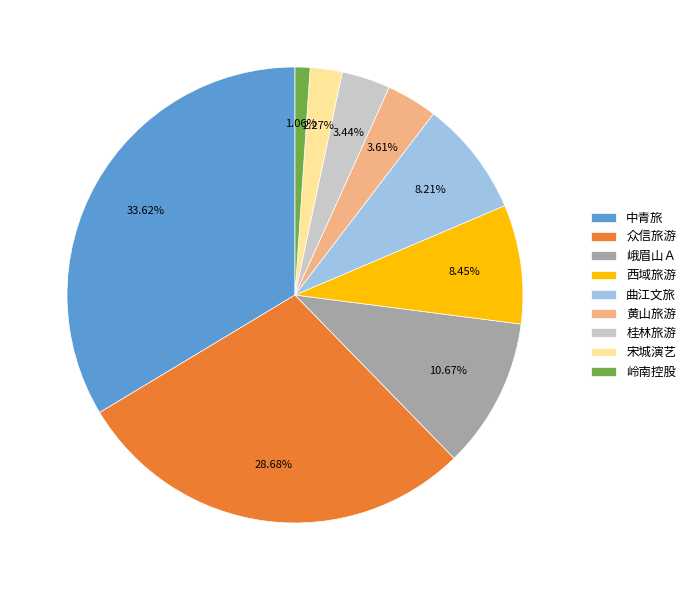

What is the ratio of the value at 黄山旅游 to the value at 西域旅游?

0.4